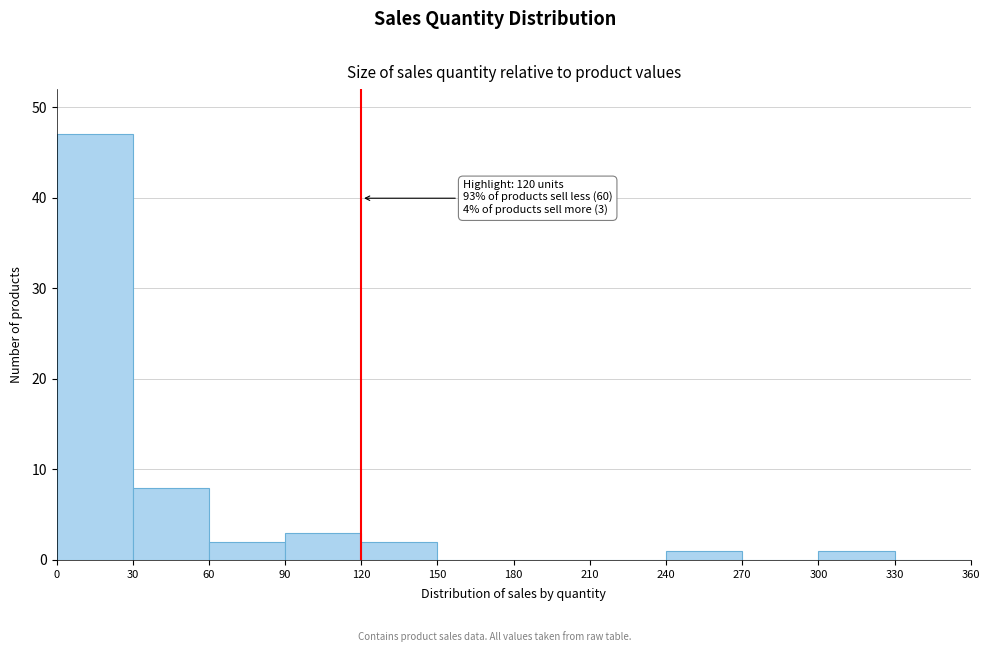

Which range on the x-axis has the tallest bar?

0 to 30